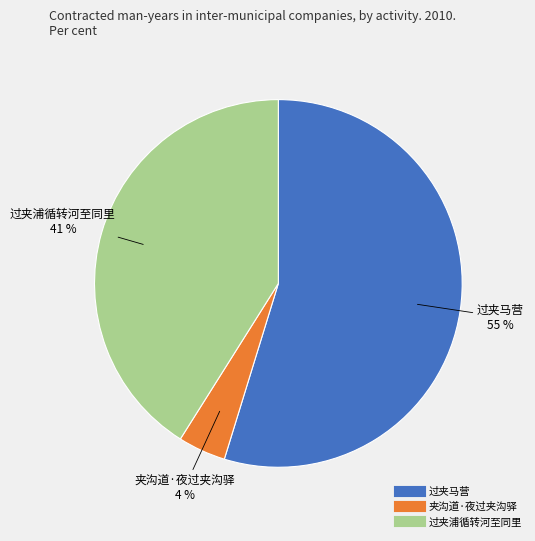

What is the smallest slice in the pie chart?

夹沟道·夜过夹沟驿